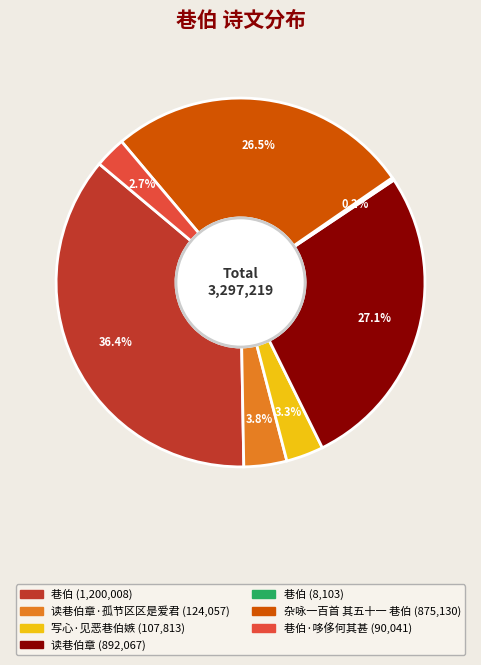

Does any single category account for the majority?

No